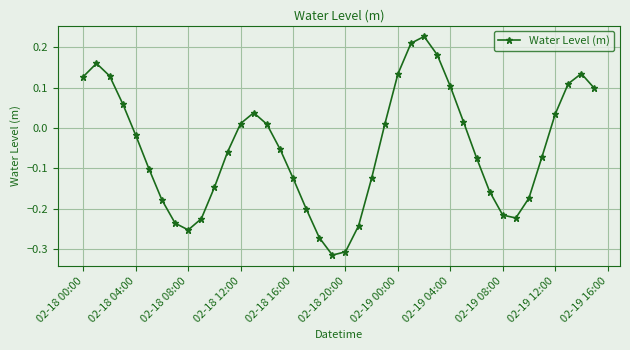

How many points are higher than both their immediate neighbors (excluding endpoints)?

4